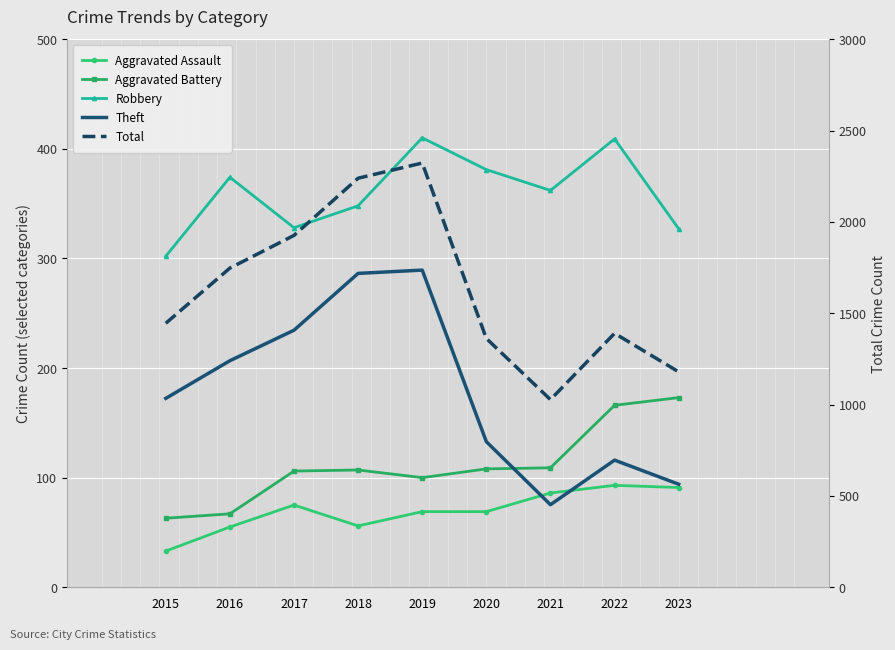

Is it true that Theft equals 696 at 2022?

True